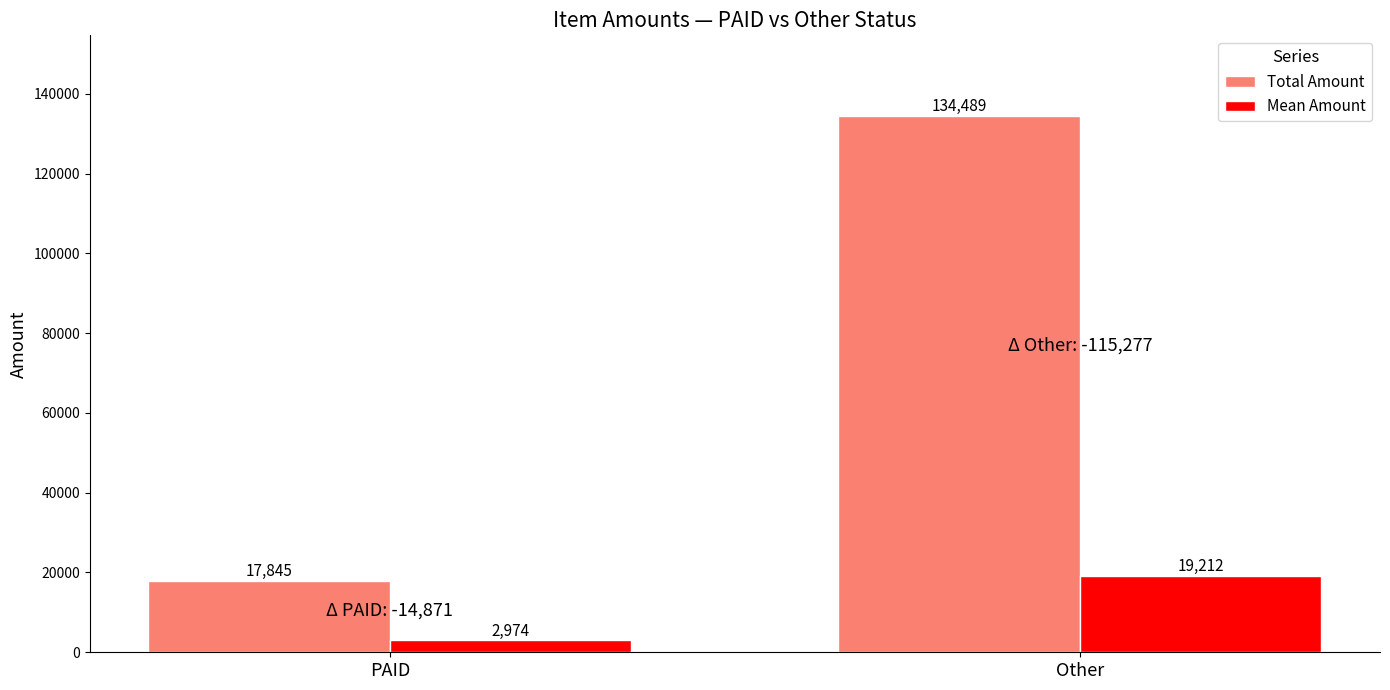

What is the label of the 2nd bar from the left?

Other